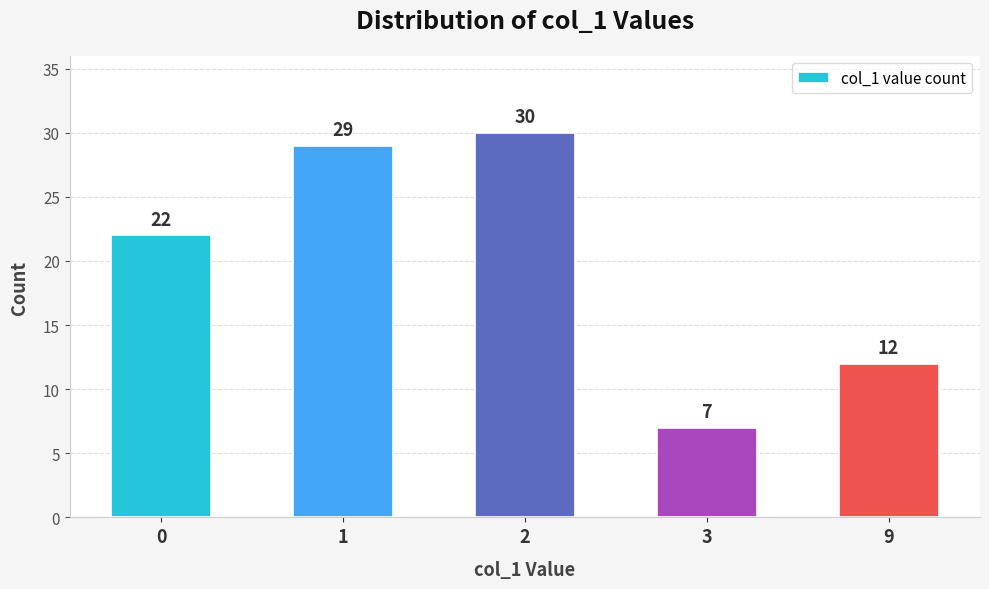

Is it true that the value at 1 is 16?

False